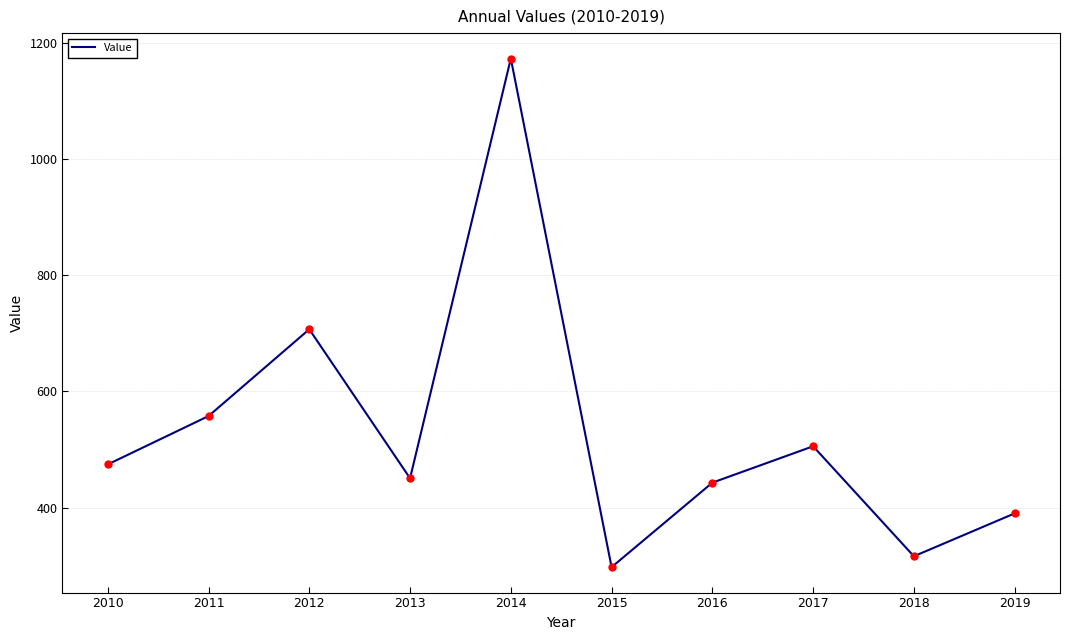

What is the ratio of the value at 2016 to the value at 2013?

1.0